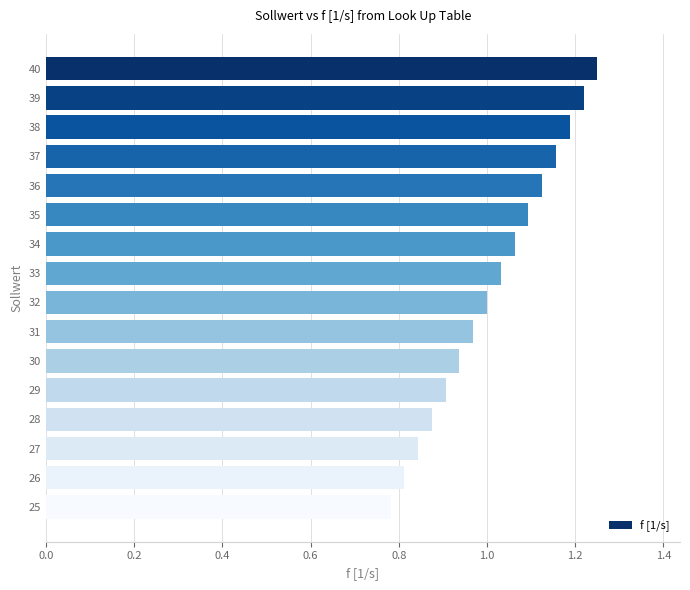

How many categories are shown in the chart?

16